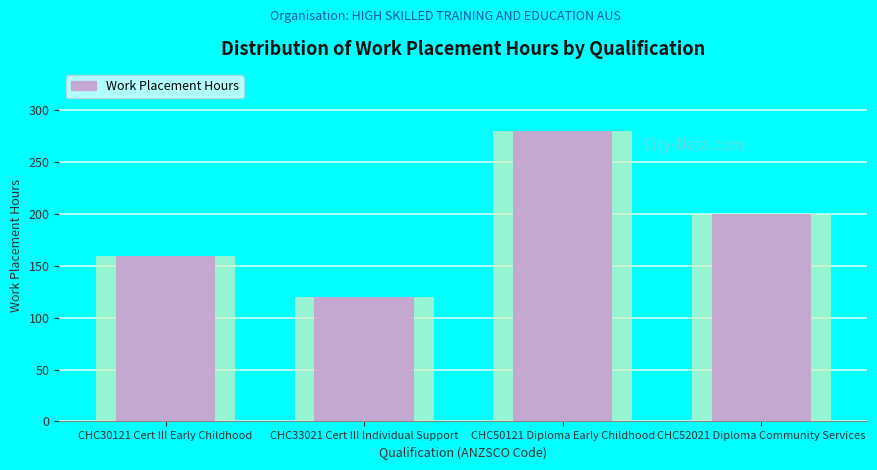

What is the label of the 3rd bar from the left?

CHC50121 Diploma Early Childhood